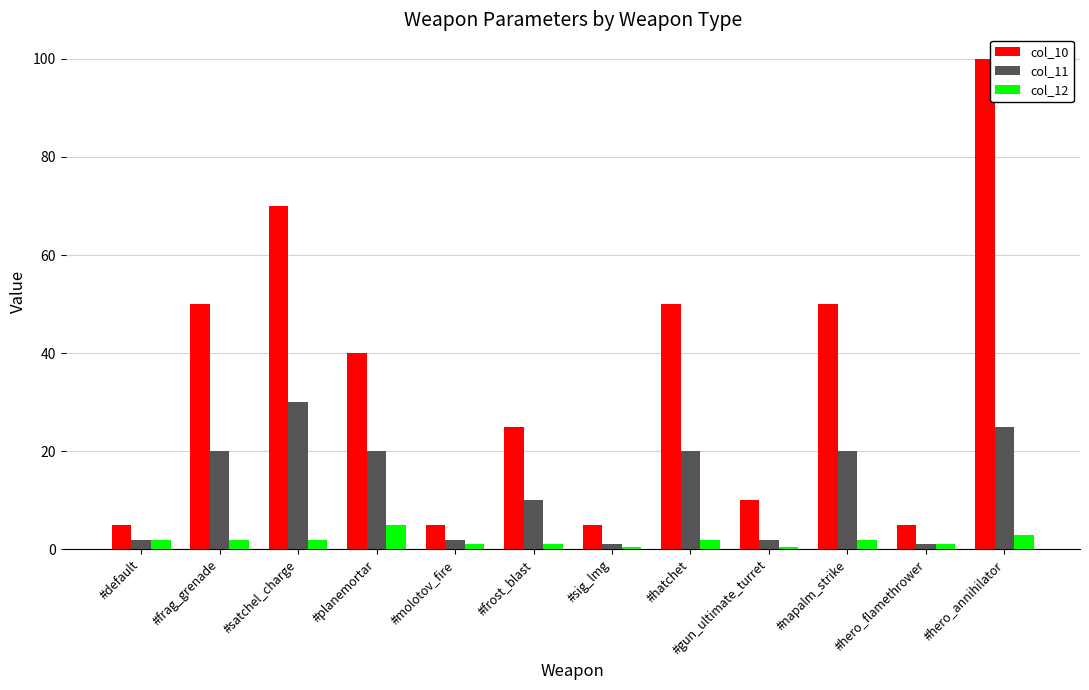

What is the maximum value for col_12?

5.0